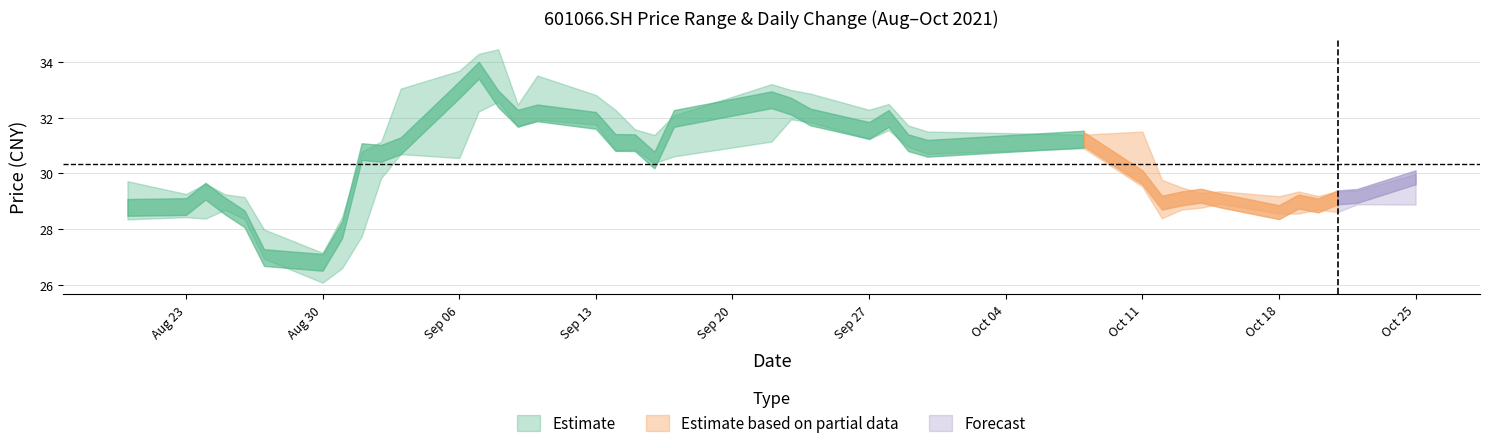

Is it true that high equals 55.6 at 13?

False